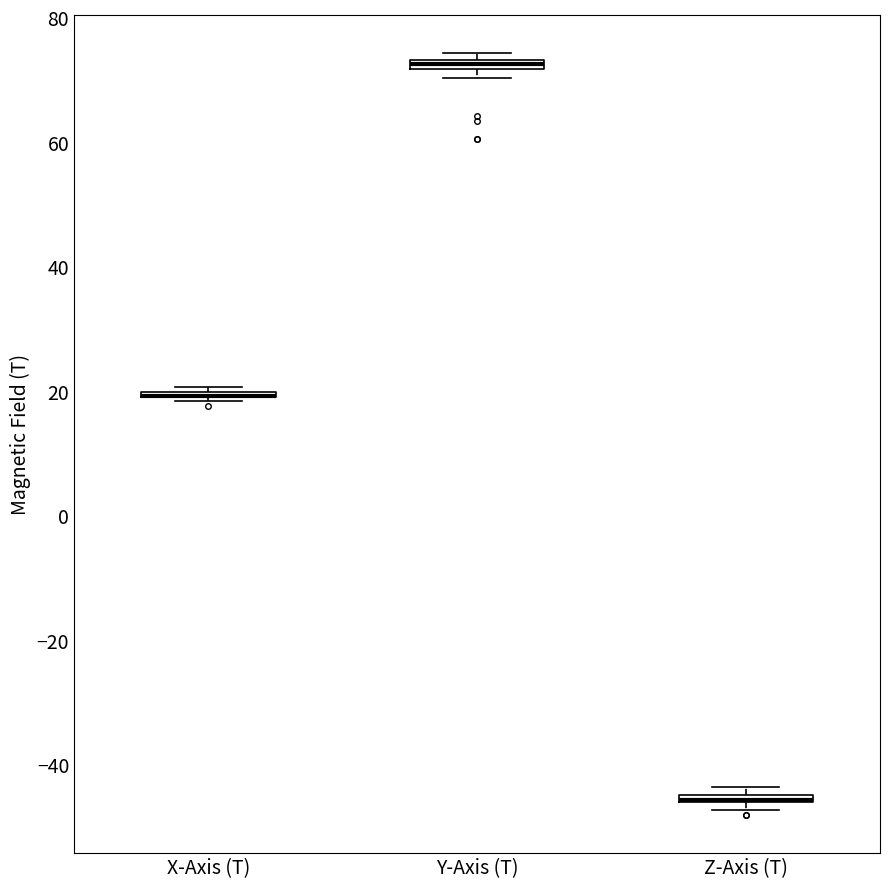

Where is the upper edge of the box for Y-Axis (T) on the y-axis? The values are not printed on the chart, so give them approximately, as read against the axis.

74